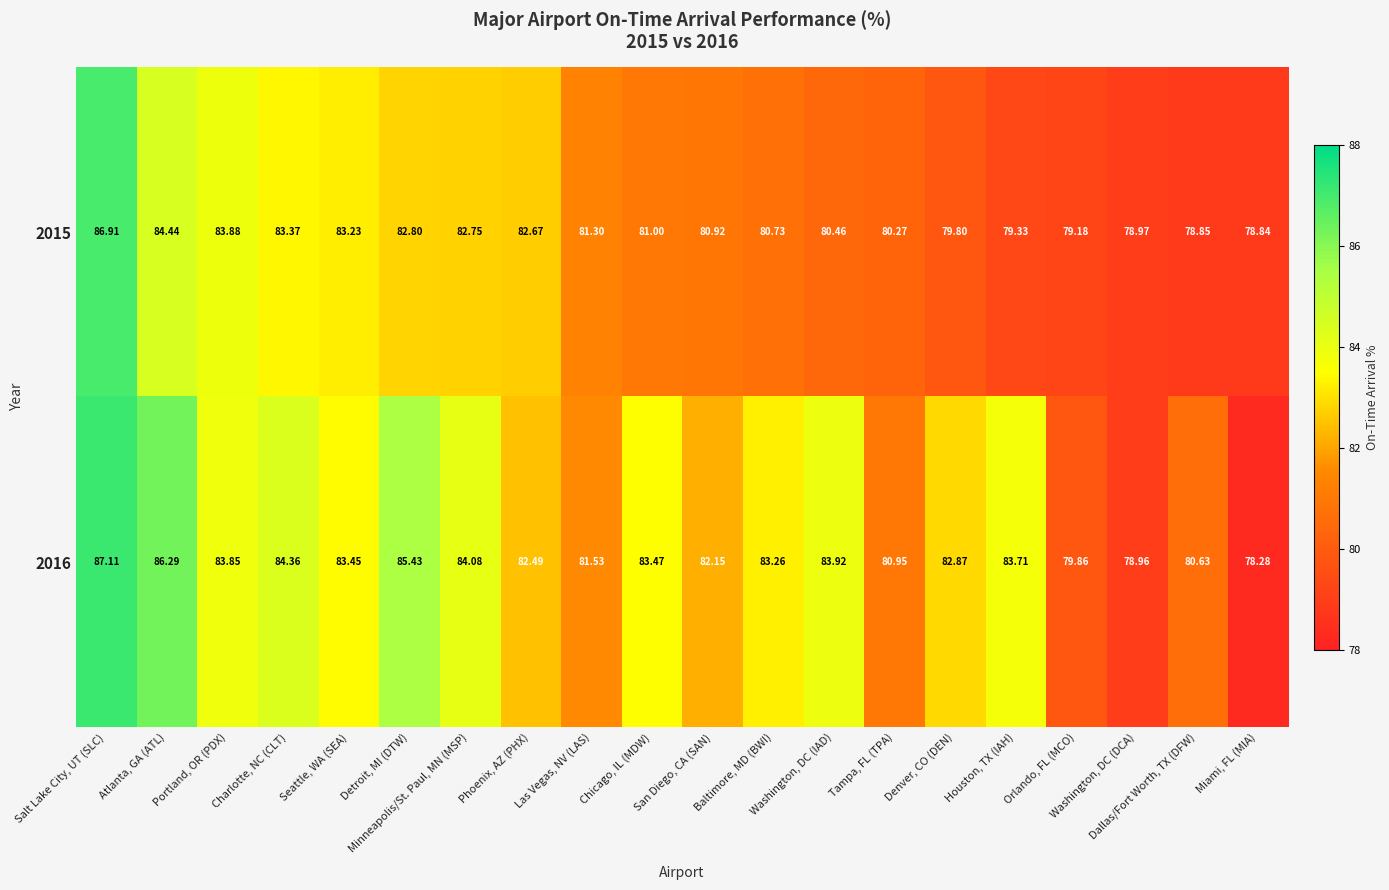

Which series has the largest total across all categories?

2016